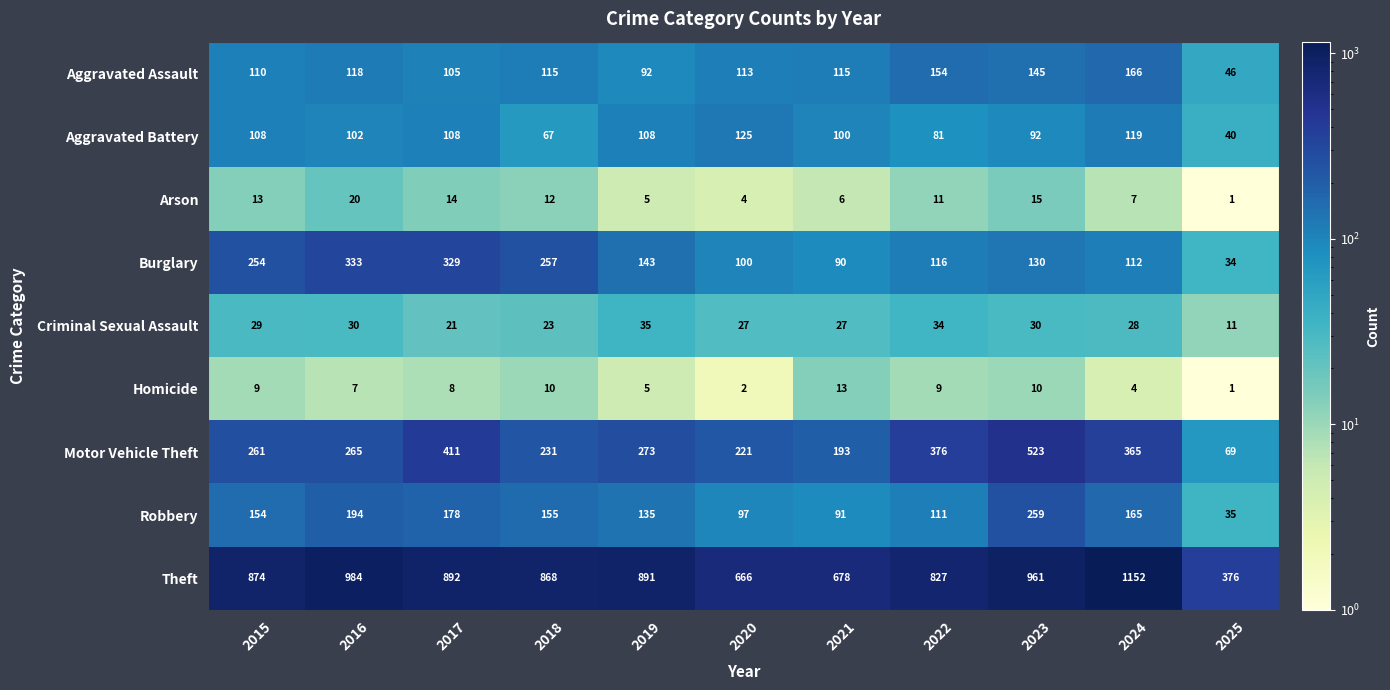

True or false: Burglary has a value of 34 at 2025.

True